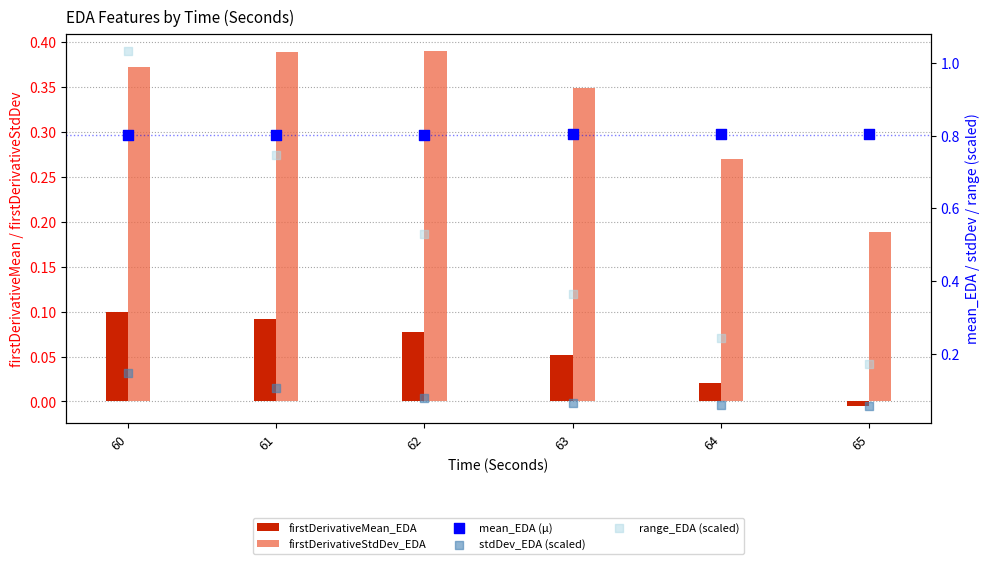

Is the value of stdDev_EDA (scaled) at 64 greater than the value of firstDerivativeMean_EDA at 62?

No